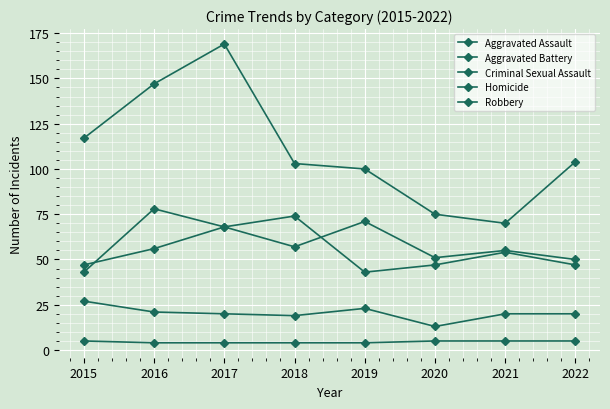

What is the sum of all Aggravated Assault values?

473